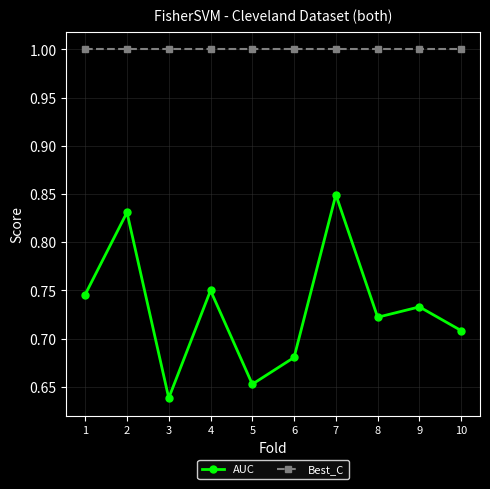

The Best_C series shows 1.0 at 10. True or false?

True